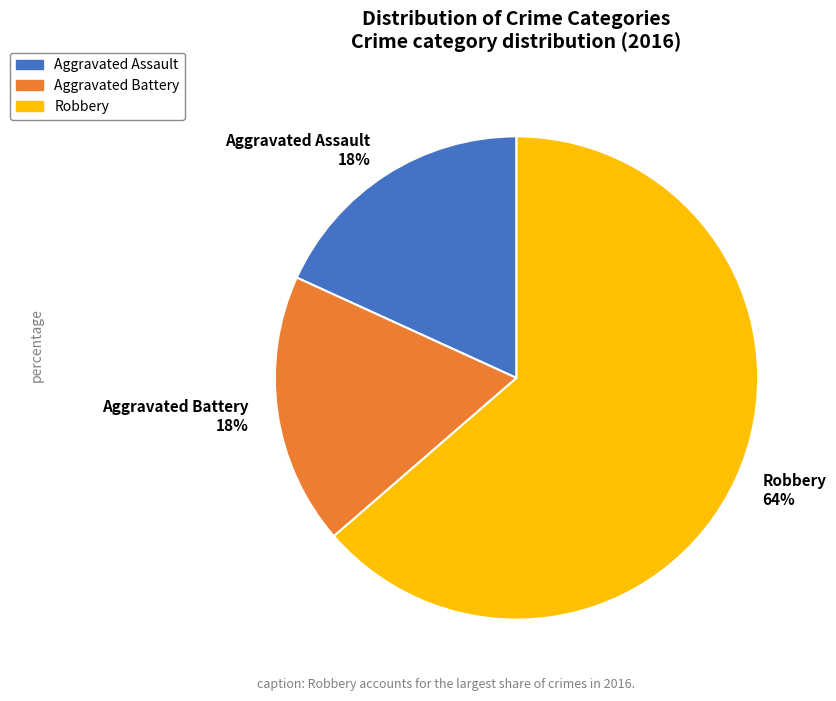

Which slice represents more than half of the pie?

Robbery